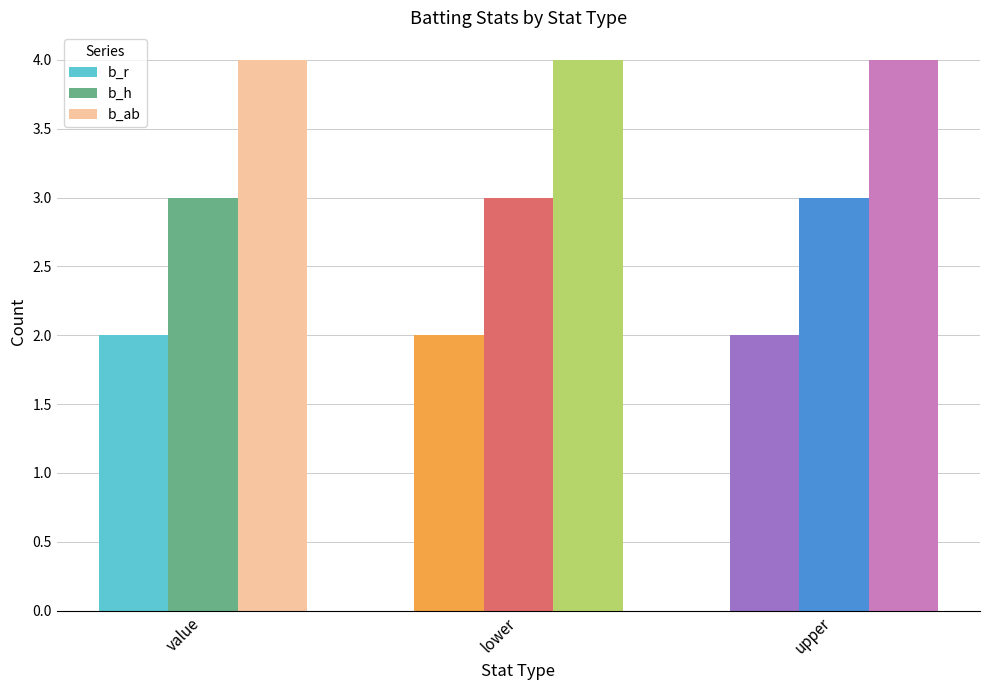

What is the maximum value for b_h?

3